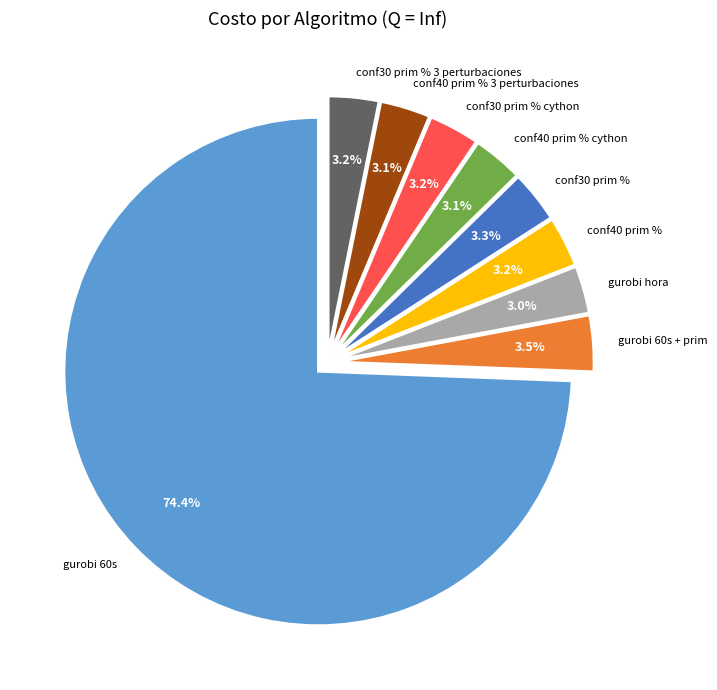

To the nearest percent, what is the average slice percentage?

11%